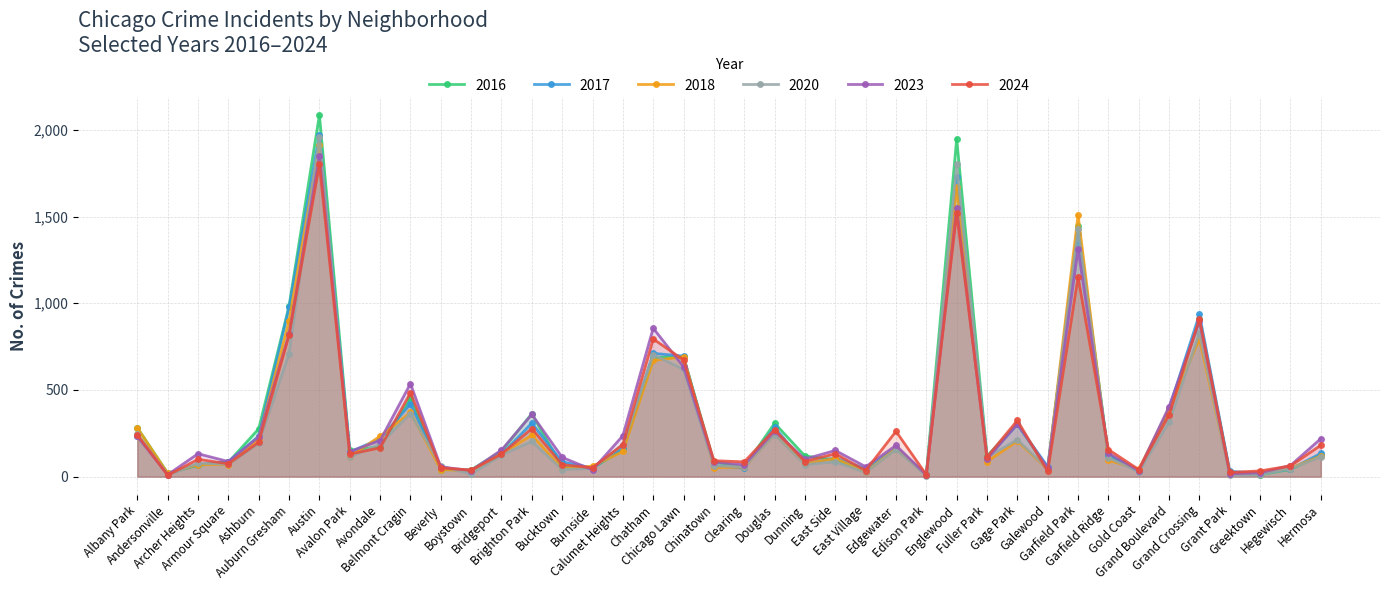

What is the label of the 25th point from the right?

Burnside